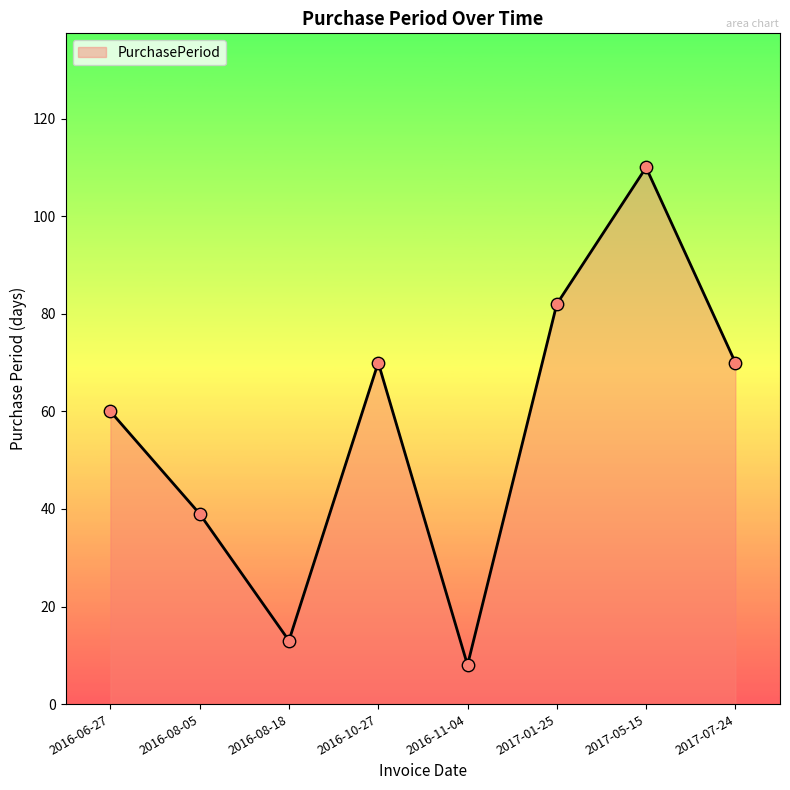

What is the change in value from 2016-08-05 to 2016-10-27?

+31